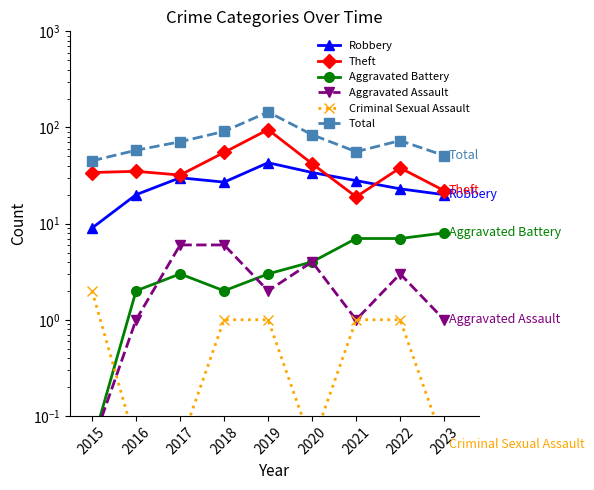

What are all the series names shown in the legend?

Robbery, Theft, Aggravated Battery, Aggravated Assault, Criminal Sexual Assault, Total